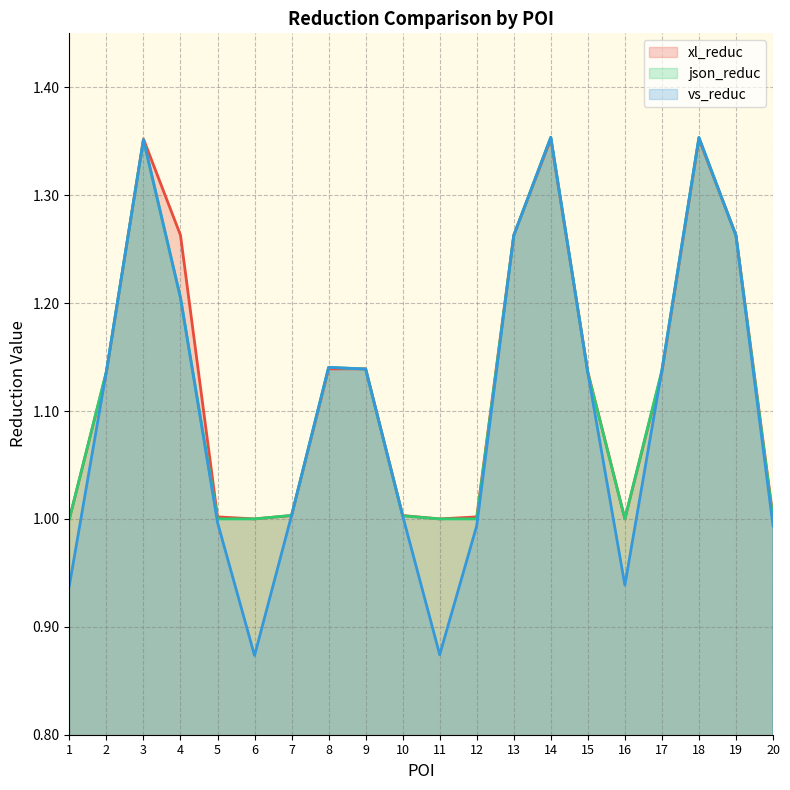

List the labels in order of json_reduc value, smallest first.

1, 5, 6, 11, 12, 16, 20, 10, 7, 15, 2, 17, 9, 8, 4, 19, 13, 3, 18, 14